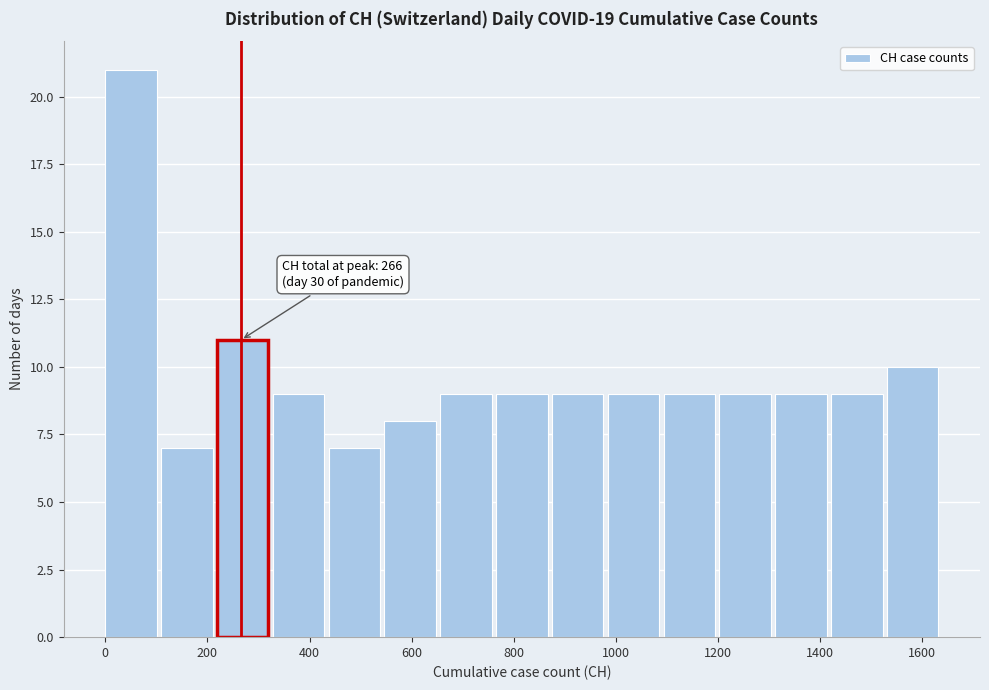

Over which range of the x-axis is the bar tallest?

0 to 100